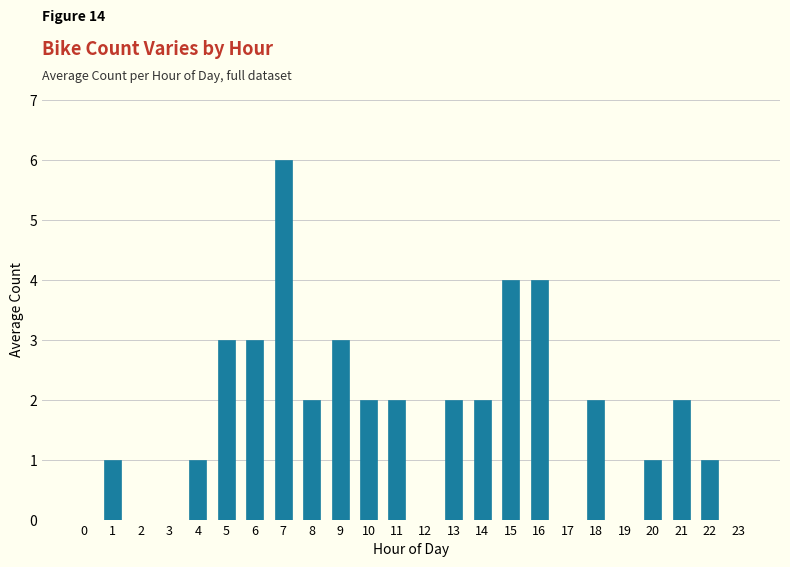

Reading left to right, what are all the values shown in this chart?

0=0	1=1	2=0	3=0	4=1	5=3	6=3	7=6	8=2	9=3	10=2	11=2	12=0	13=2	14=2	15=4	16=4	17=0	18=2	19=0	20=1	21=2	22=1	23=0